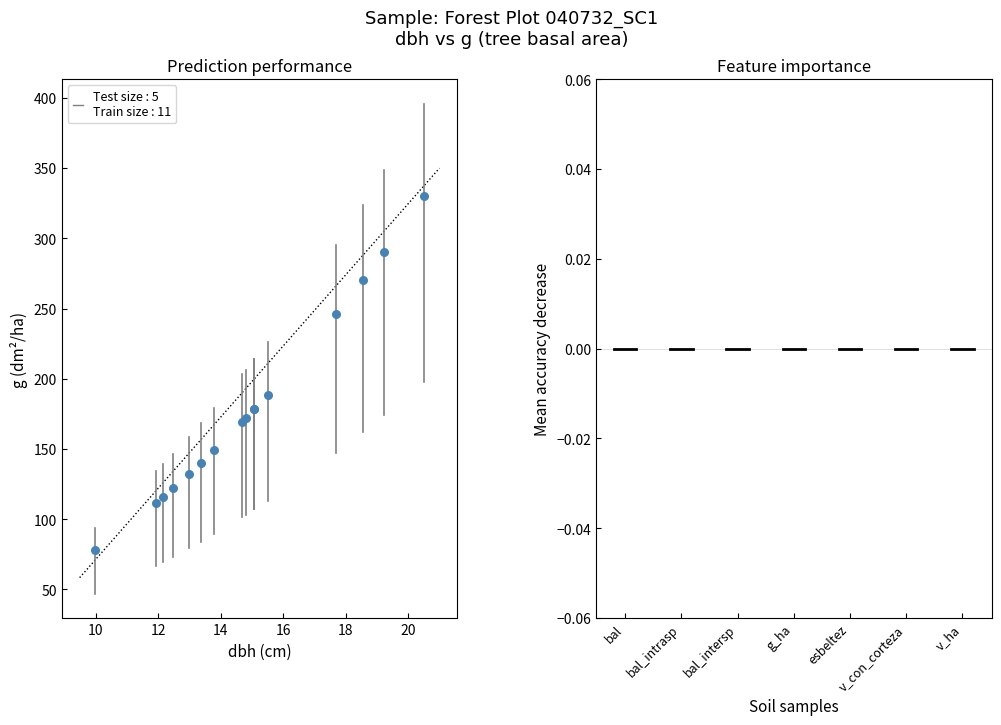

What Y value in the scatter plot is closest to 204?

188.7